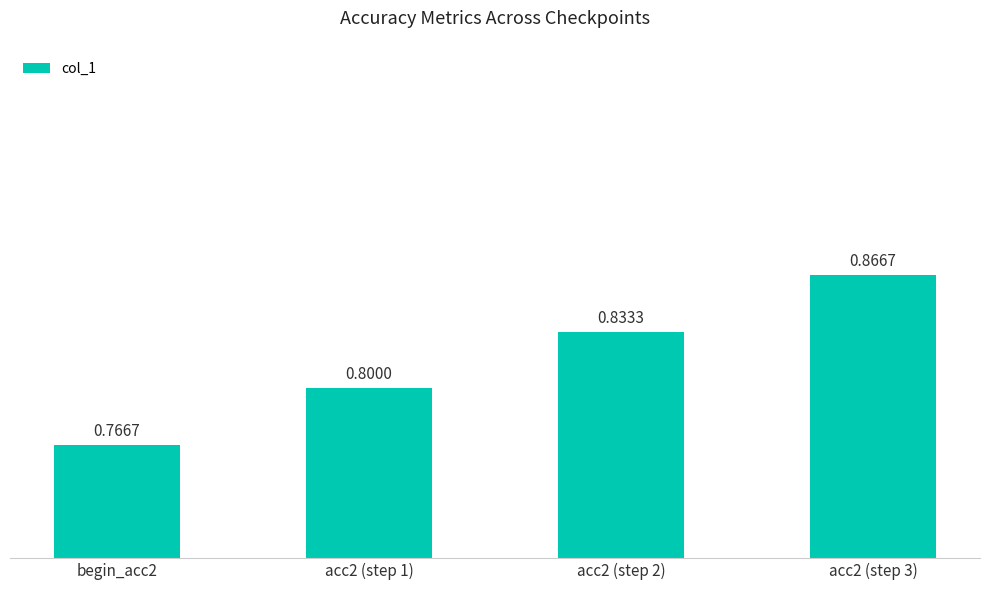

The chart shows a value of 1.4 at acc2 (step 3). True or false?

False